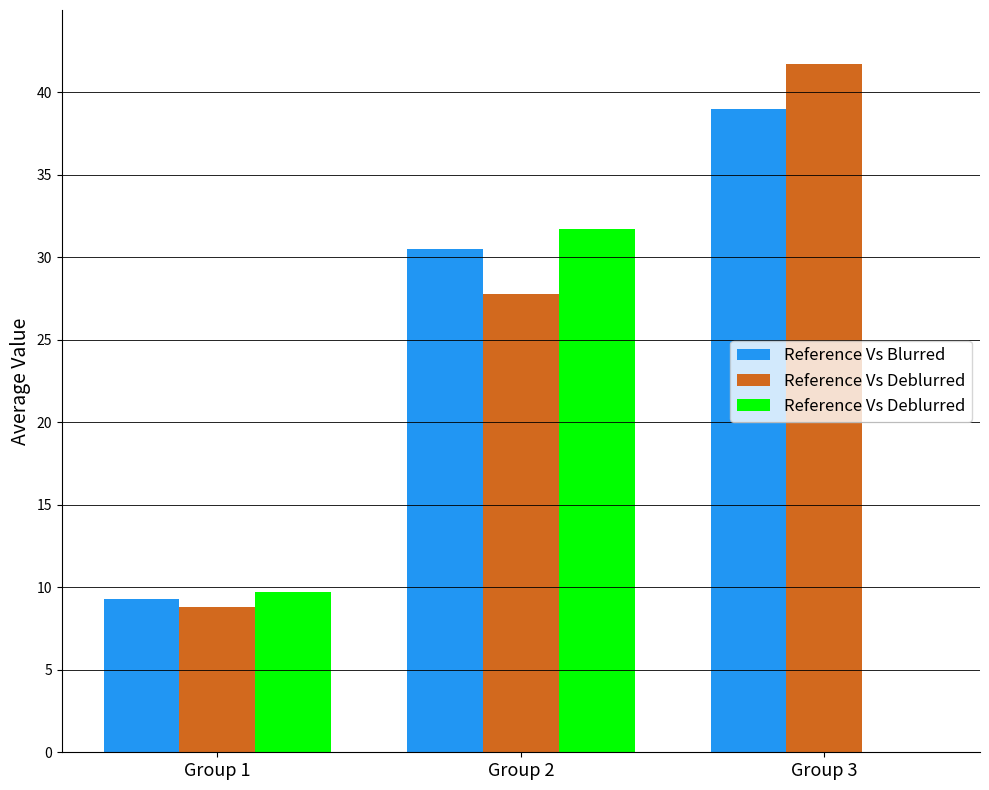

Reading right to left, what are all the values shown in this chart?

Reference Vs Blurred: 39.0	30.5	9.3
Reference Vs Deblurred: 0.0	31.7	9.7